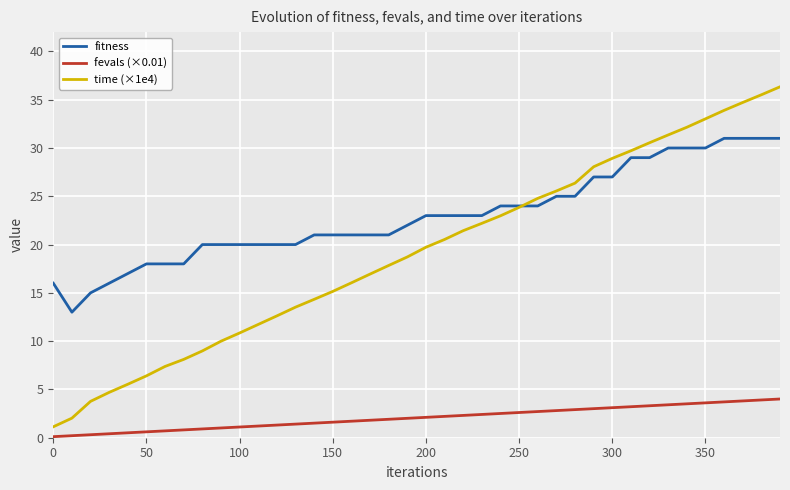

What is the greatest value displayed?

36.3